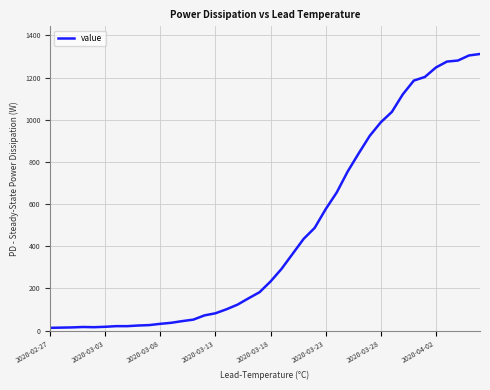

What is the difference between the maximum and minimum values?

1299